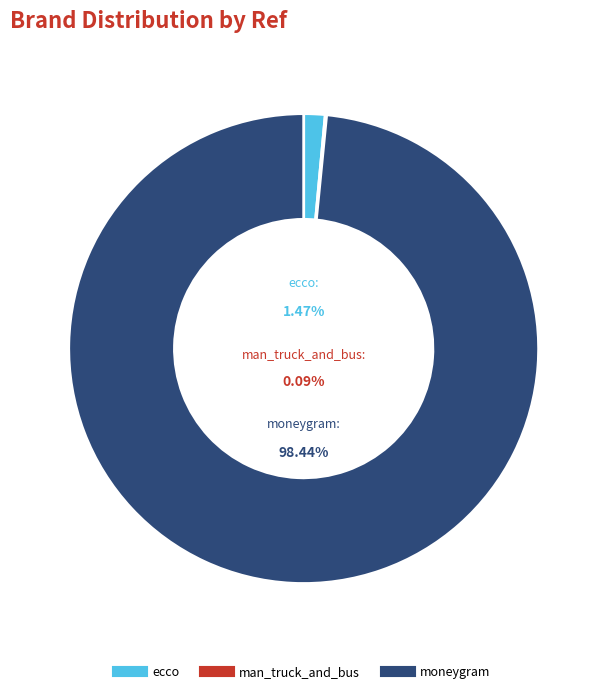

Is it true that ecco is 14% of the pie?

False